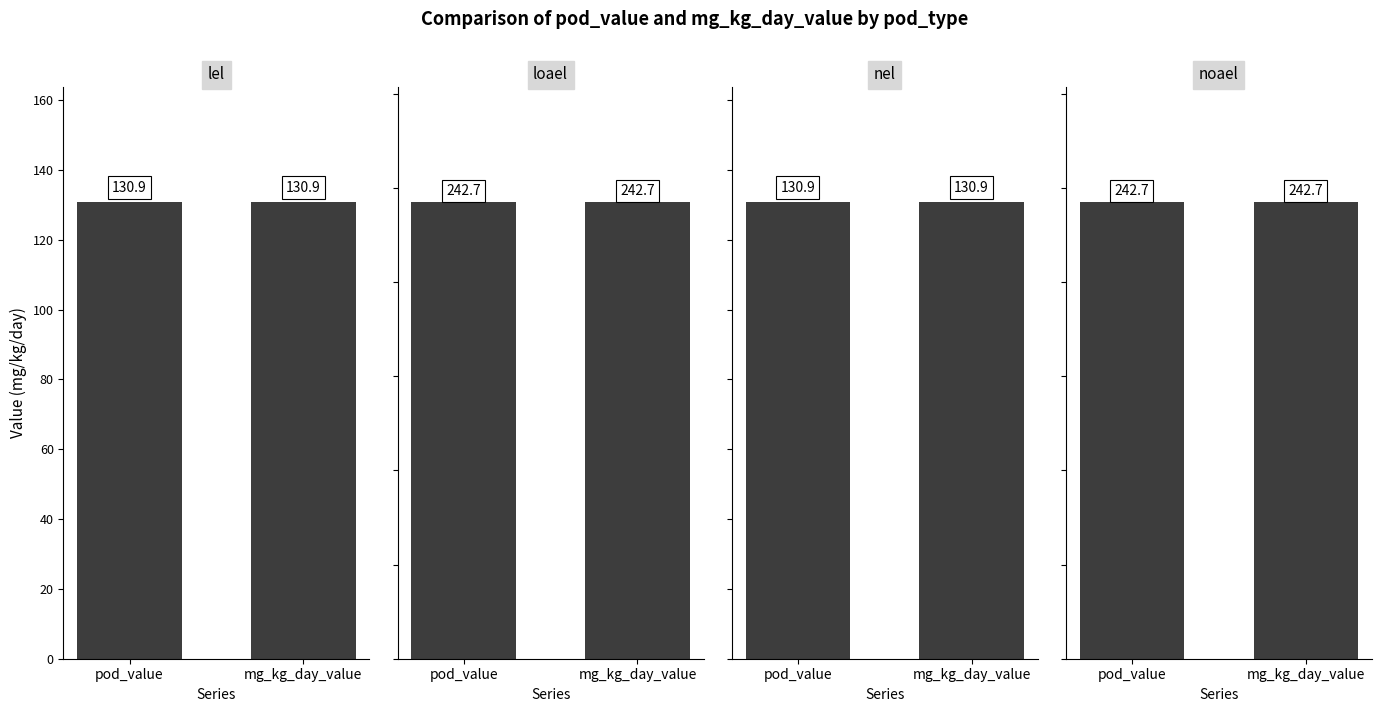

How many bars are there in each group?

4